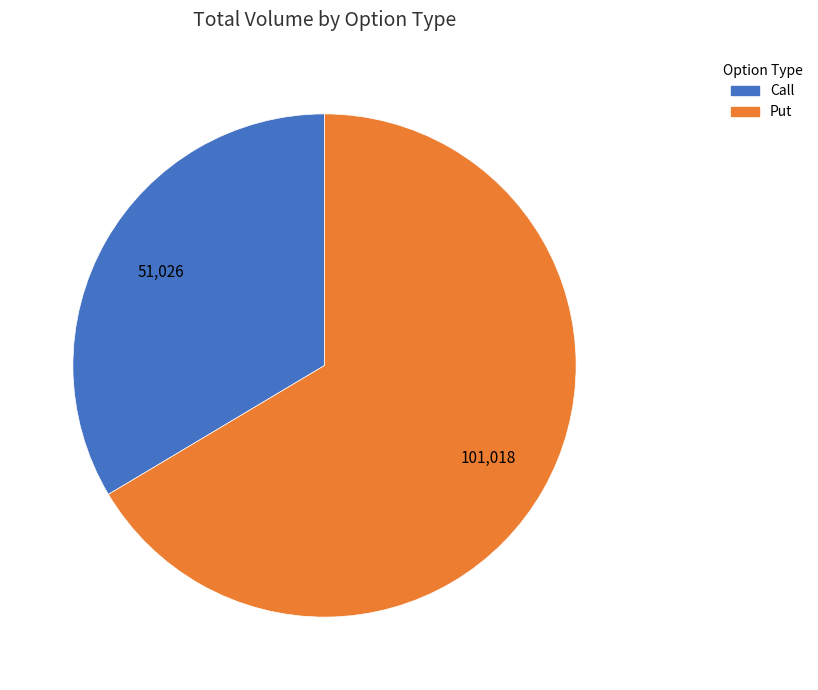

Between Put and Call, which is larger?

Put